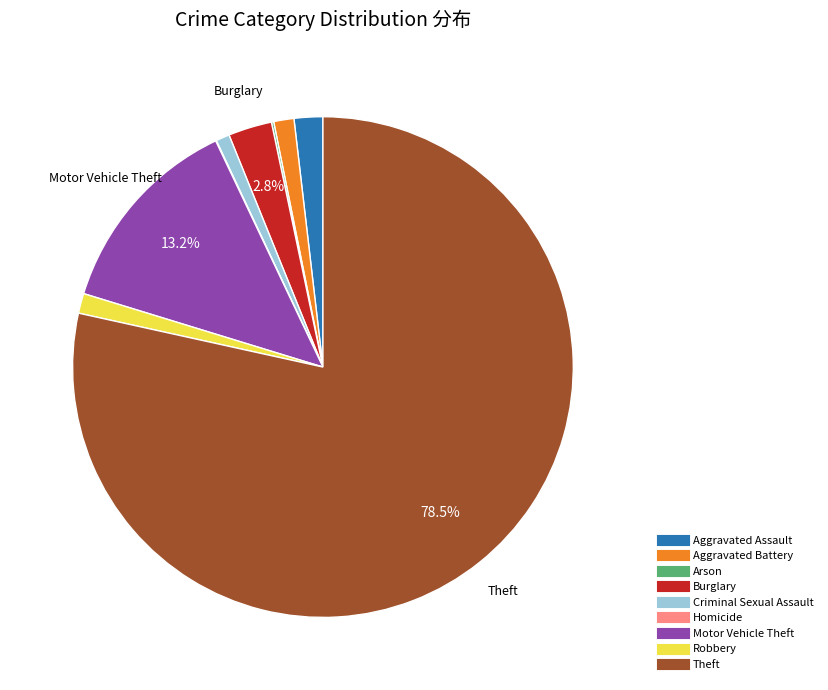

Is there a majority slice in this chart?

Yes